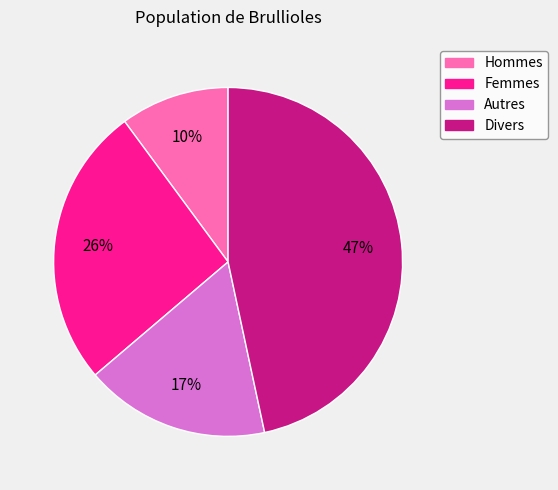

Does any single category account for the majority?

No